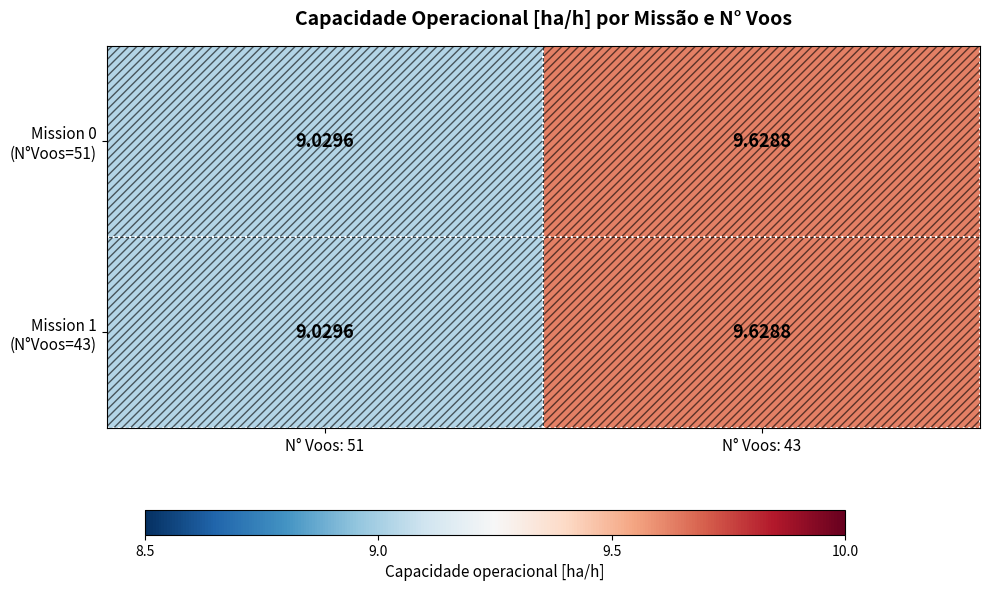

At which category is the sum across all series the highest?

N° Voos: 43